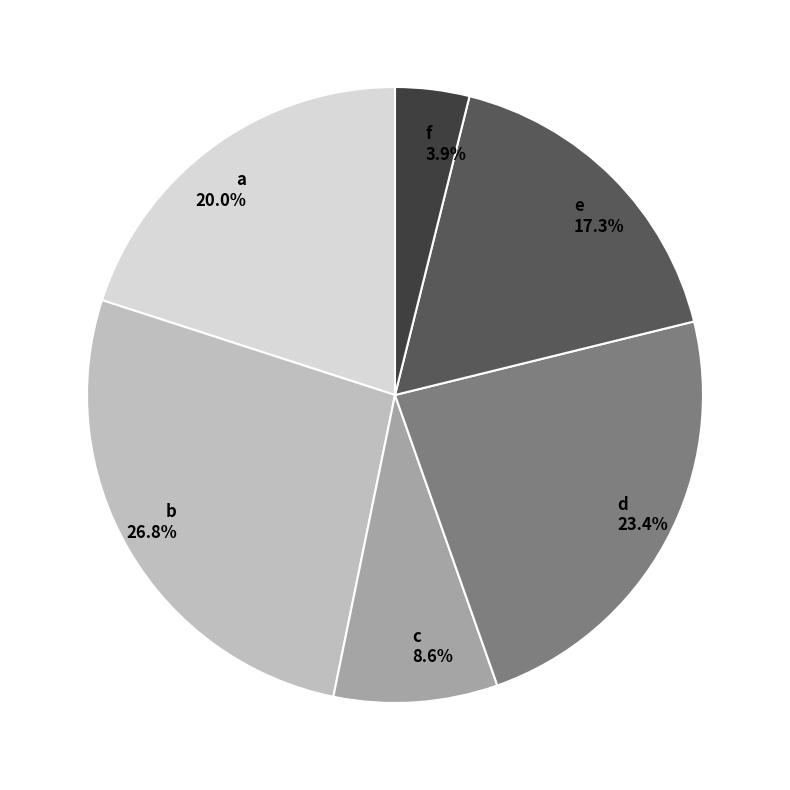

True or false: b accounts for 27% of the total.

True